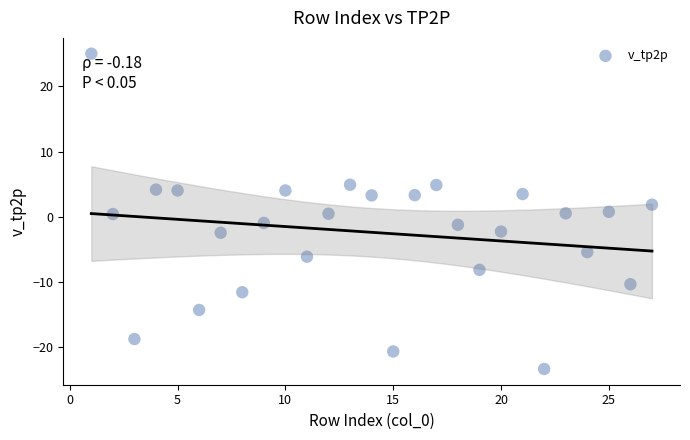

What is the range of X values (max minus min)?

26.0